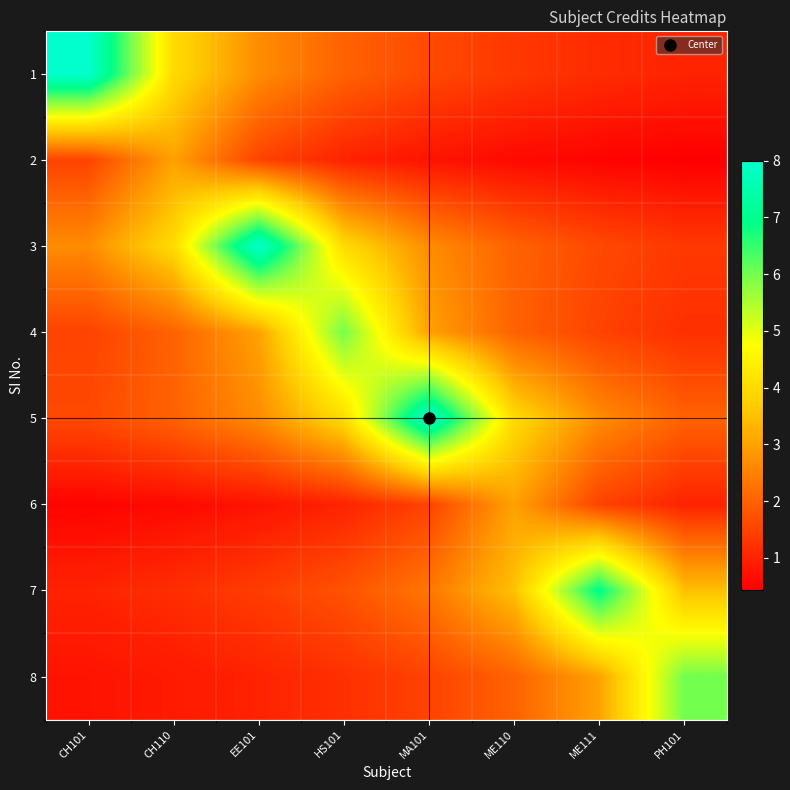

Which series has the largest range (max minus min)?

1